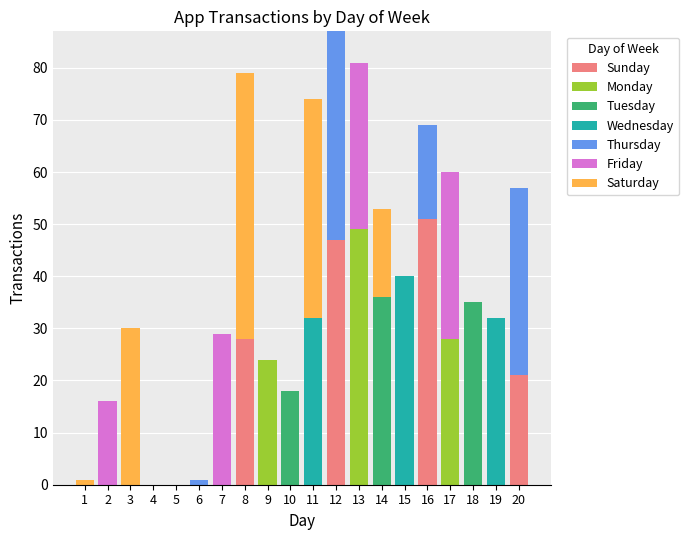

At which label does Sunday reach its peak?

16